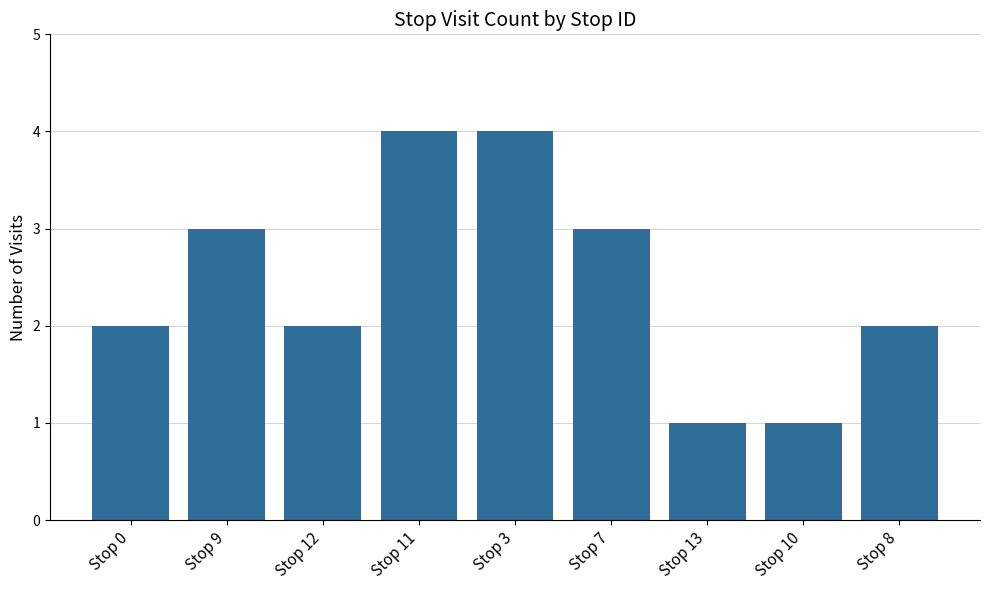

What is the maximum value shown in the chart?

4